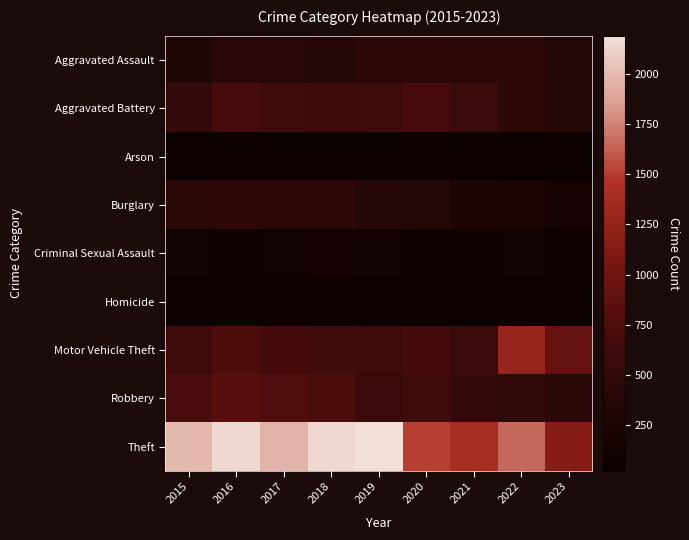

What is the total value across all series at 2019?

5008